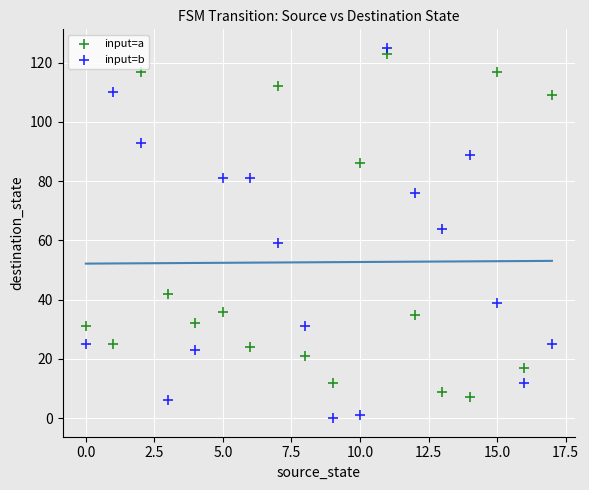

Which series has the widest spread of Y values?

input=b